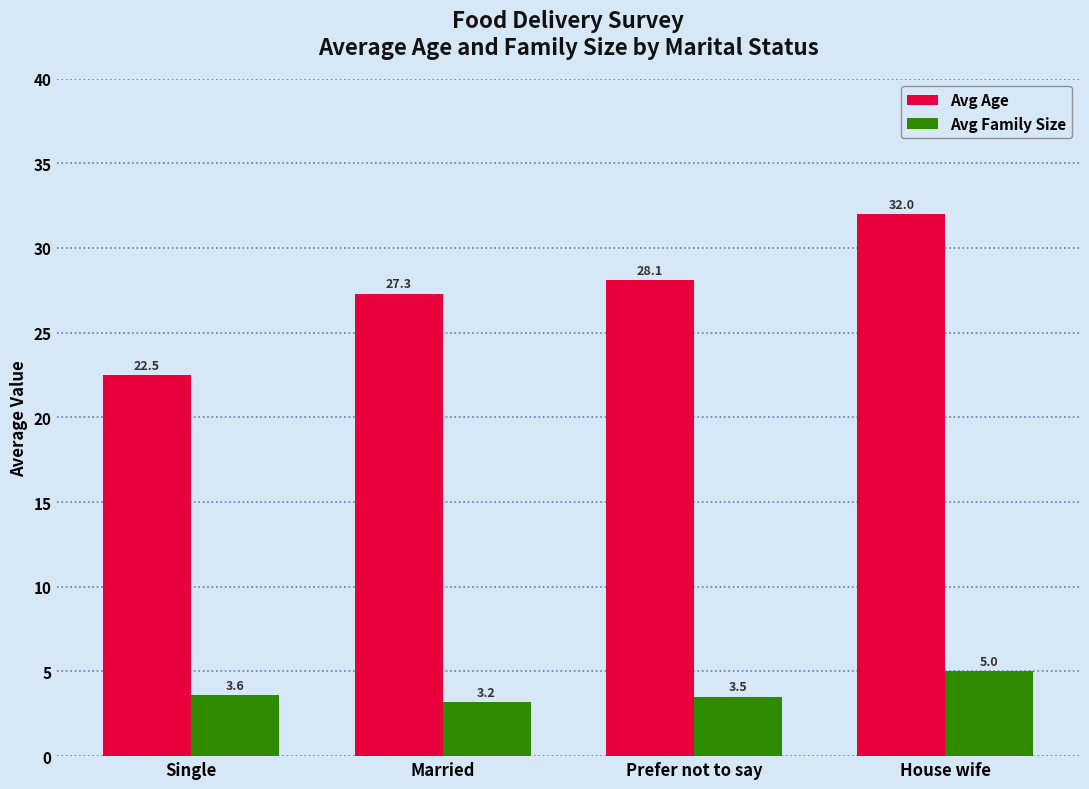

Reading right to left, extract all data points from this chart.

Avg Age: 32.0	28.1	27.3	22.5
Avg Family Size: 5.0	3.5	3.2	3.6